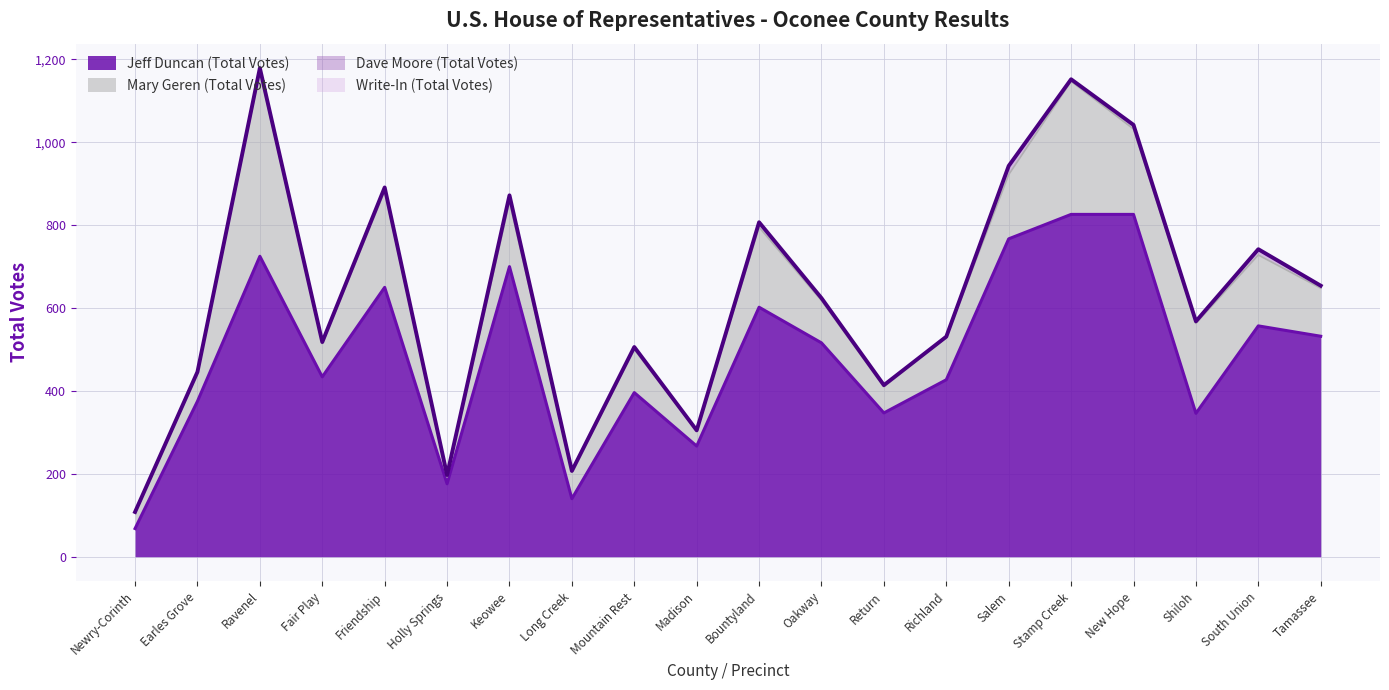

What is the difference between the second highest and second lowest values in the Jeff Duncan (Total Votes) series?

686